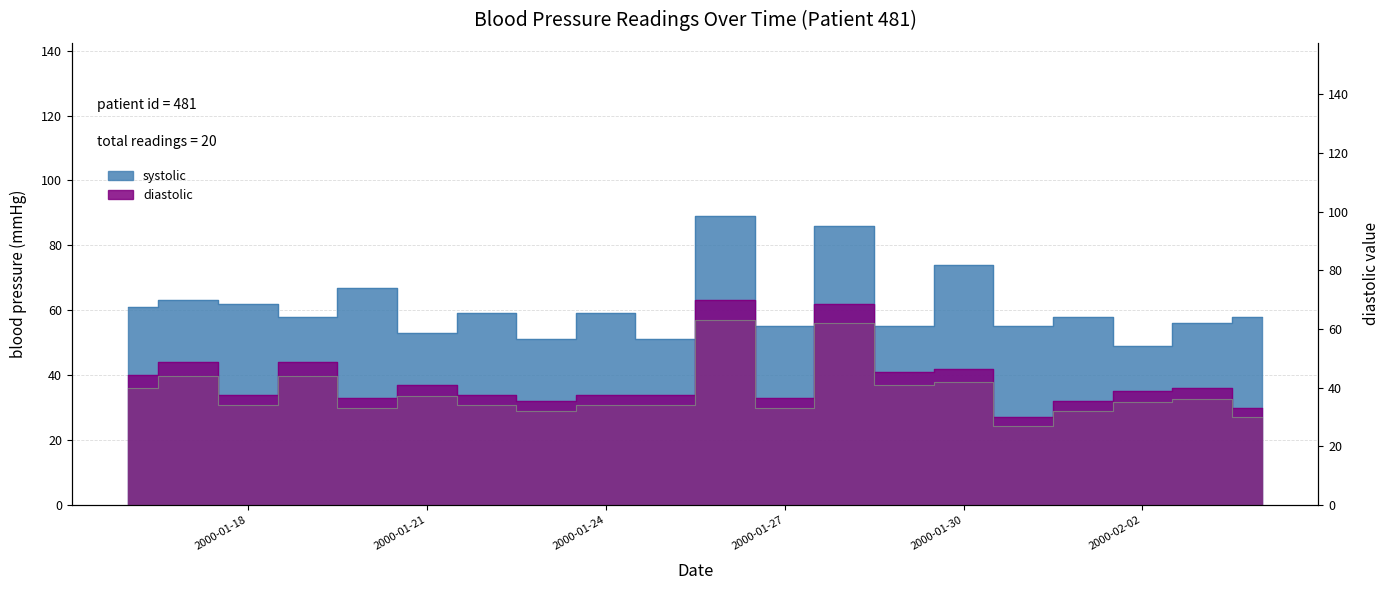

What is the total value across all series at 2000-02-01?

90